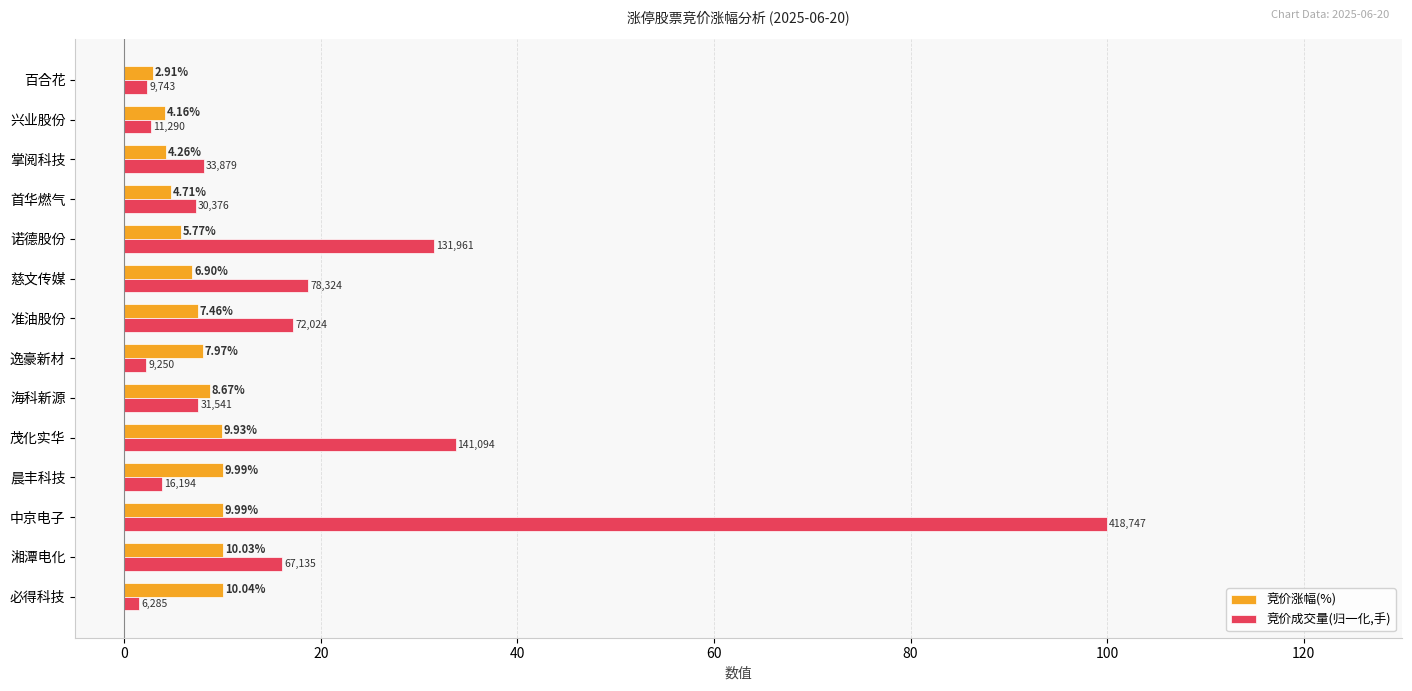

Which label corresponds to the largest value in the chart?

中京电子